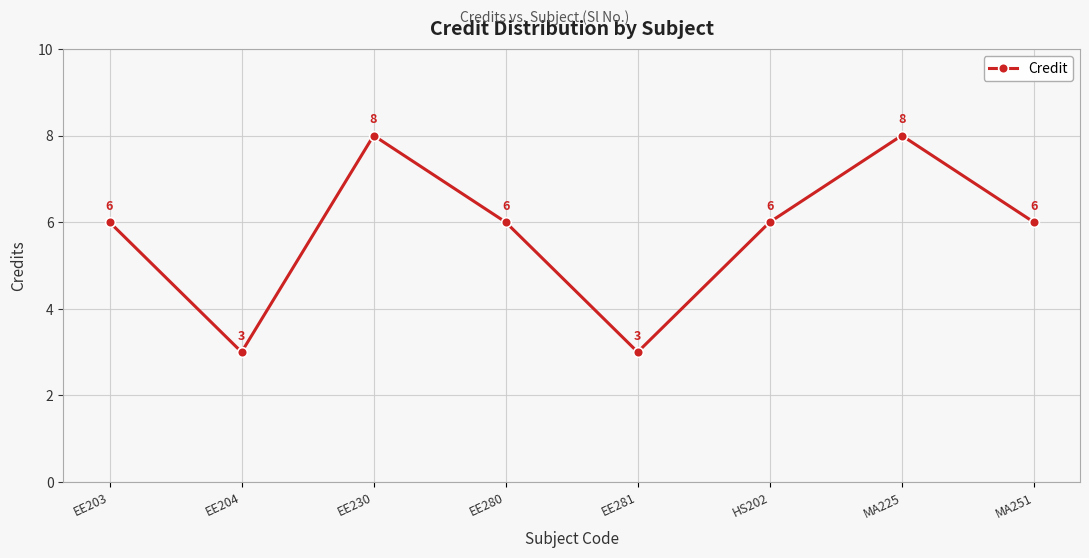

True or false: the data shows 6 at EE203.

True